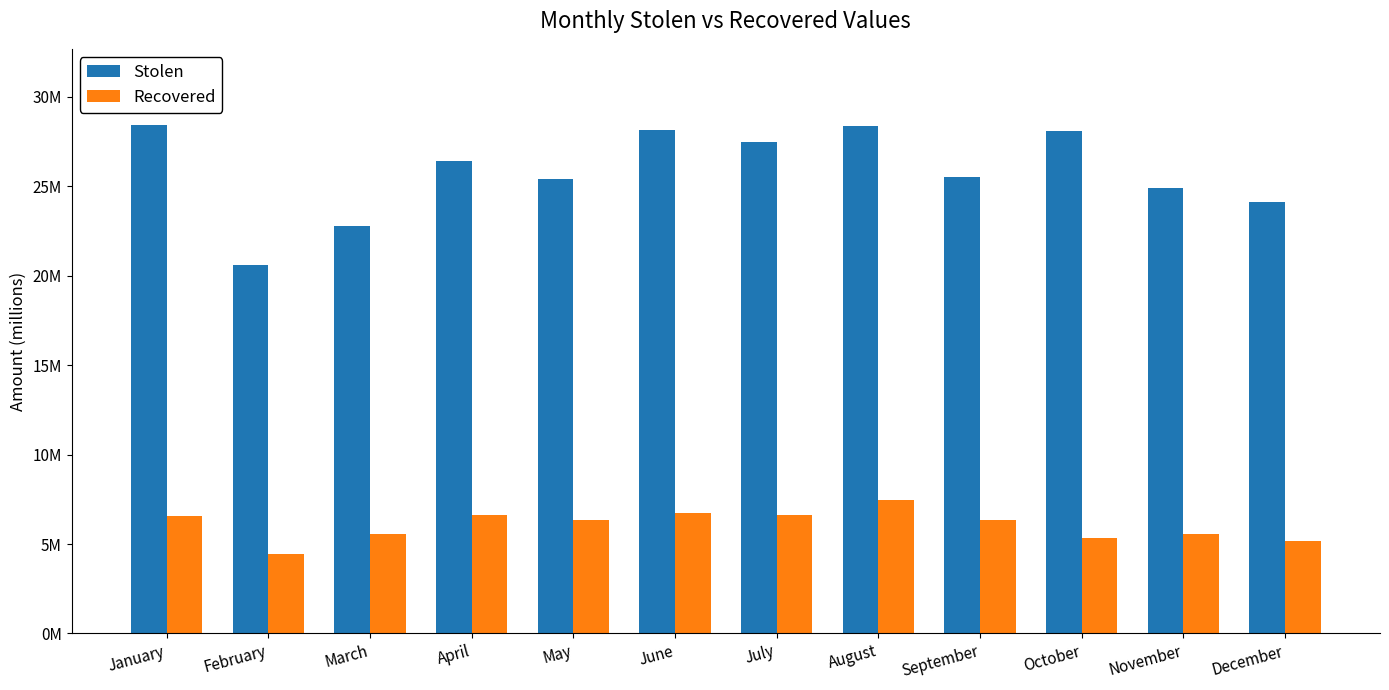

What are all the series names shown in the legend?

Stolen, Recovered